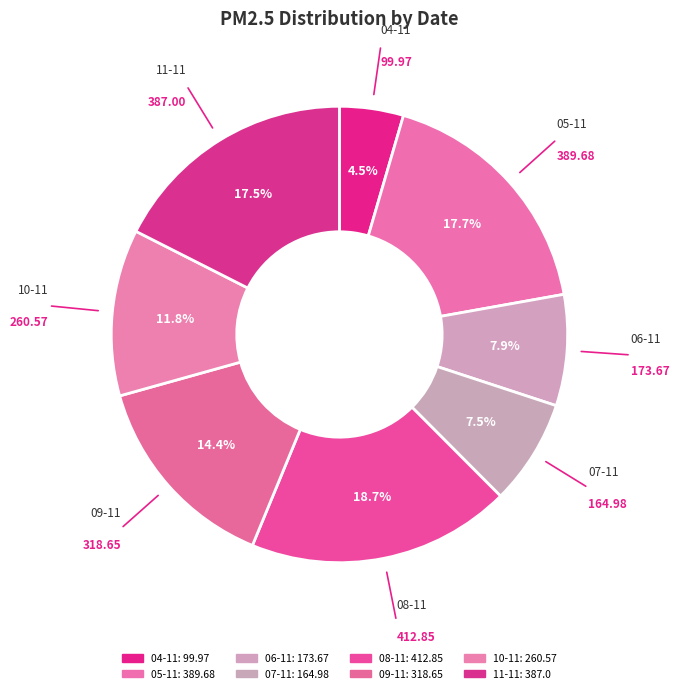

Which category has the biggest portion of the pie?

08-11